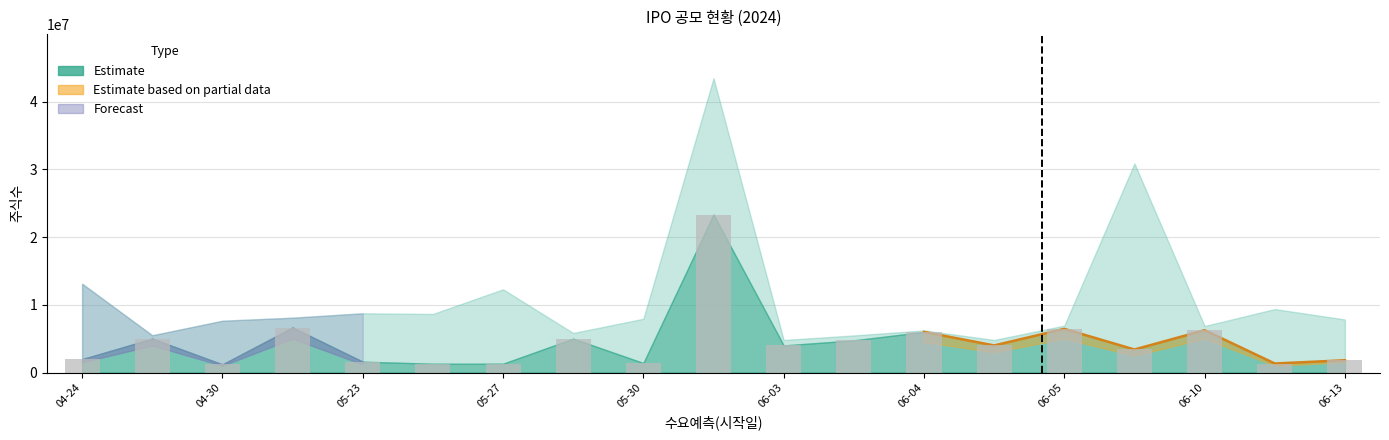

Are the bars grouped side by side (vs. stacked)?

No